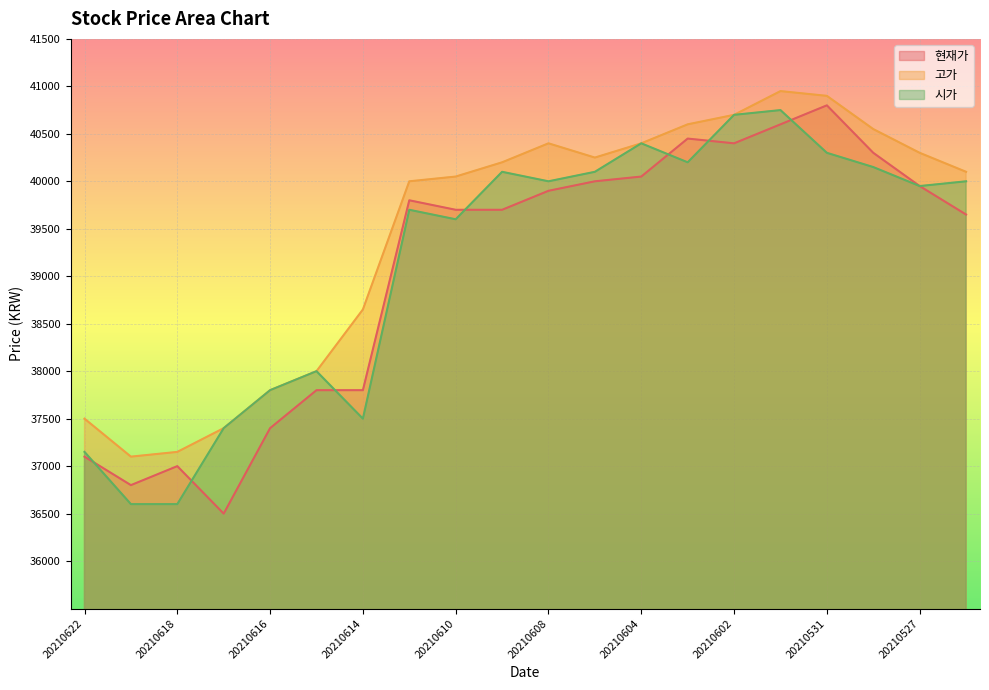

Reading right to left, list all the values displayed in this chart.

현재가: 20210526=39650	20210527=39950	20210528=40300	20210531=40800	20210601=40600	20210602=40400	20210603=40450	20210604=40050	20210607=40000	20210608=39900	20210609=39700	20210610=39700	20210611=39800	20210614=37800	20210615=37800	20210616=37400	20210617=36500	20210618=37000	20210621=36800	20210622=37100
고가: 20210526=40100	20210527=40300	20210528=40550	20210531=40900	20210601=40950	20210602=40700	20210603=40600	20210604=40400	20210607=40250	20210608=40400	20210609=40200	20210610=40050	20210611=40000	20210614=38650	20210615=38000	20210616=37800	20210617=37400	20210618=37150	20210621=37100	20210622=37500
시가: 20210526=40000	20210527=39950	20210528=40150	20210531=40300	20210601=40750	20210602=40700	20210603=40200	20210604=40400	20210607=40100	20210608=40000	20210609=40100	20210610=39600	20210611=39700	20210614=37500	20210615=38000	20210616=37800	20210617=37400	20210618=36600	20210621=36600	20210622=37150